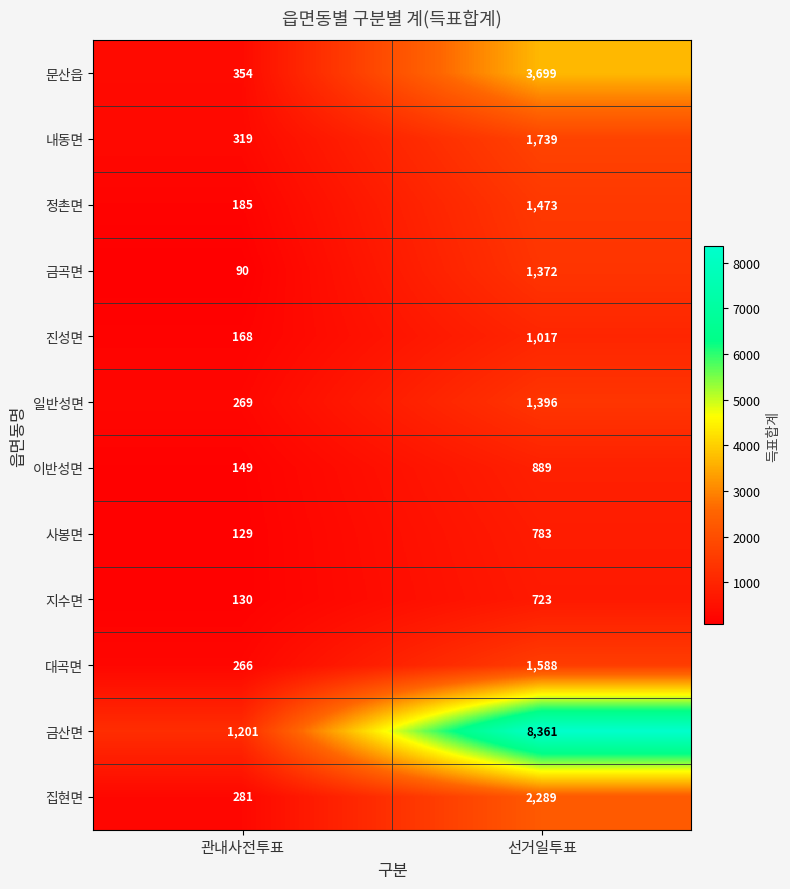

Rank the categories by 집현면 value from lowest to highest.

관내사전투표, 선거일투표